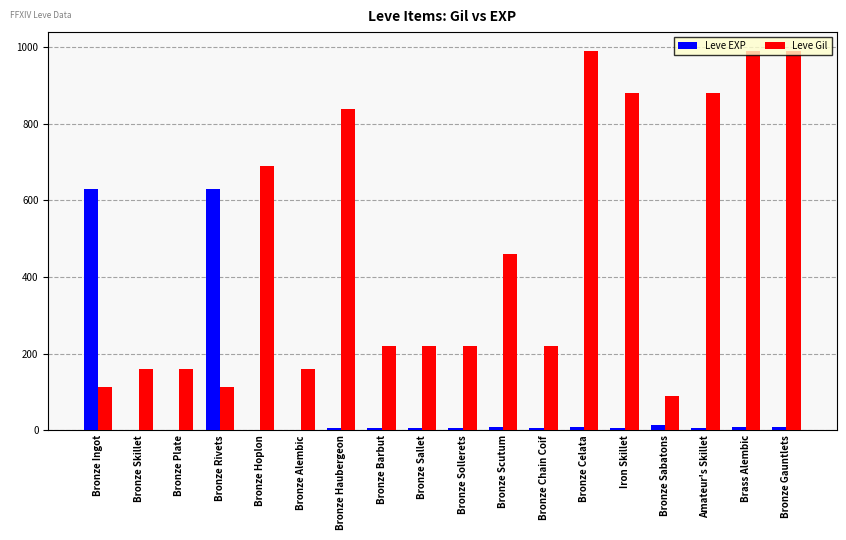

How many distinct data groups are displayed?

2